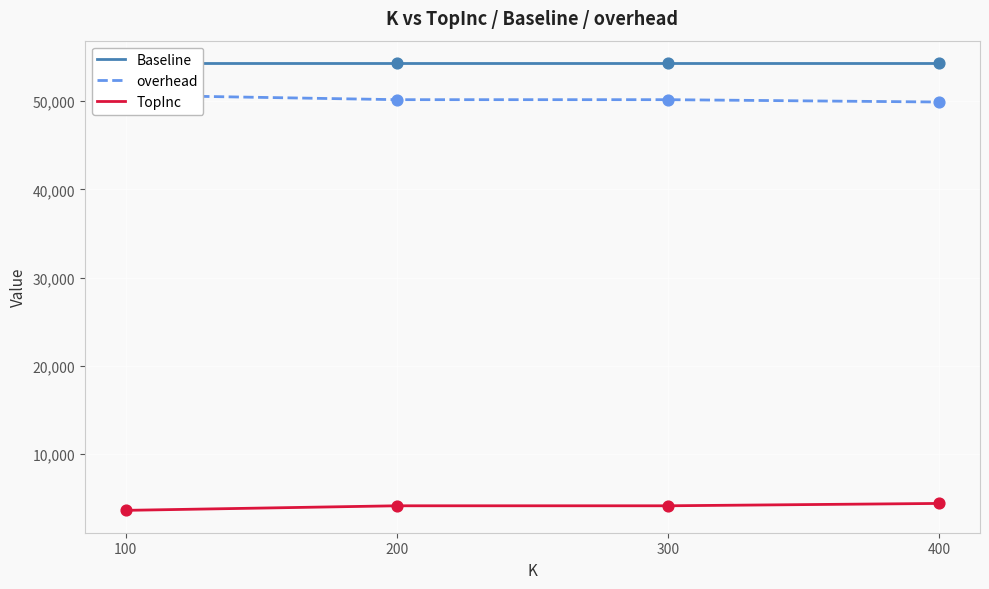

At how many categories does at least one series exceed 50705?

4